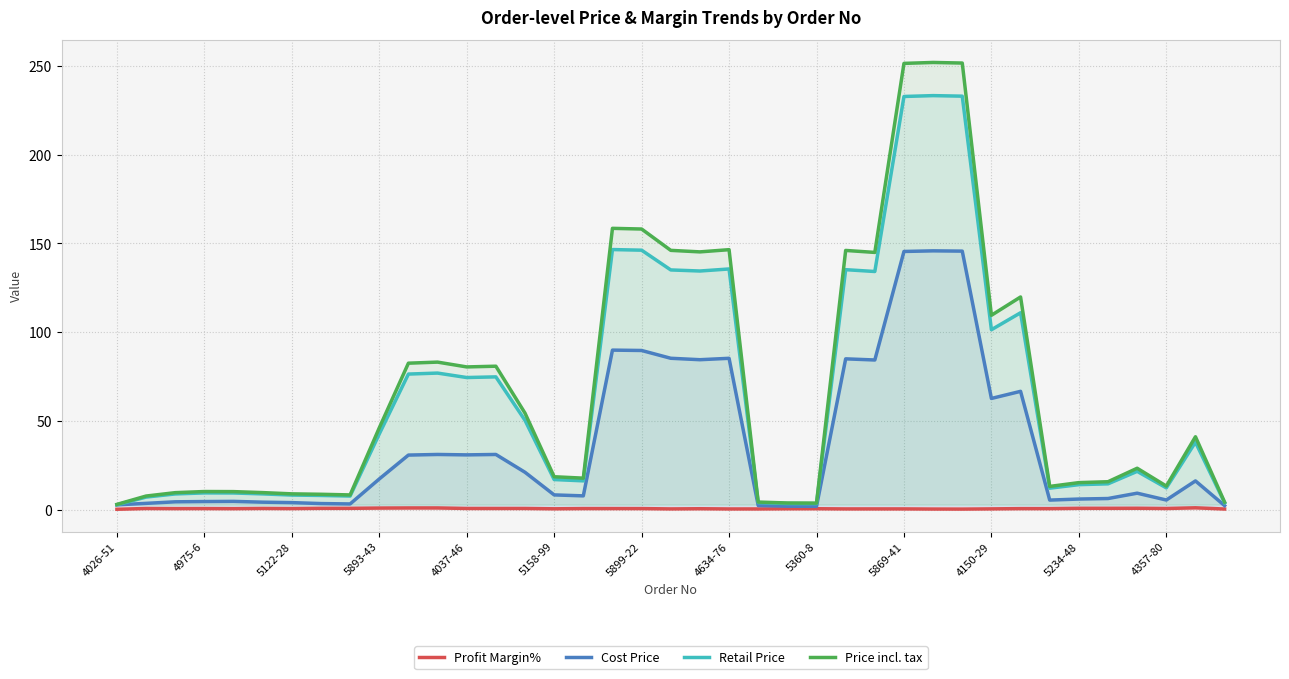

Reading left to right, transcribe all the data shown in this chart.

Profit Margin%: 0.5	0.9	0.9	0.9	0.8	1.0	0.9	1.0	1.0	1.2	1.2	1.2	0.9	0.9	0.9	0.8	0.9	0.9	0.9	0.7	0.8	0.7	0.7	0.8	0.8	0.7	0.7	0.7	0.6	0.6	0.7	0.9	0.9	1.0	1.0	1.1	0.9	1.3	0.6
Cost Price: 3.0	3.8	4.7	4.8	4.9	4.5	4.2	3.7	3.5	17.5	31.0	31.3	31.1	31.3	21.3	8.6	8.0	90.0	89.8	85.4	84.6	85.4	2.6	2.2	2.1	85.1	84.5	145.5	145.9	145.7	62.8	66.8	5.7	6.2	6.5	9.5	5.7	16.4	2.5
Retail Price: 3.0	7.3	9.1	9.7	9.7	9.1	8.5	8.3	7.9	42.9	76.5	77.1	74.6	75.0	50.5	17.2	16.5	146.6	146.2	135.1	134.5	135.7	4.2	3.7	3.7	135.3	134.2	232.7	233.2	232.9	101.5	111.0	12.4	14.3	14.8	21.8	12.5	38.2	4.2
Price incl. tax: 3.2	7.9	9.8	10.5	10.4	9.9	9.2	8.9	8.6	46.3	82.7	83.3	80.6	81.0	54.6	18.8	18.0	158.5	158.1	146.1	145.3	146.5	4.5	4.0	4.0	146.1	145.0	251.3	251.8	251.5	109.6	119.9	13.4	15.5	16.0	23.6	13.5	41.3	4.5